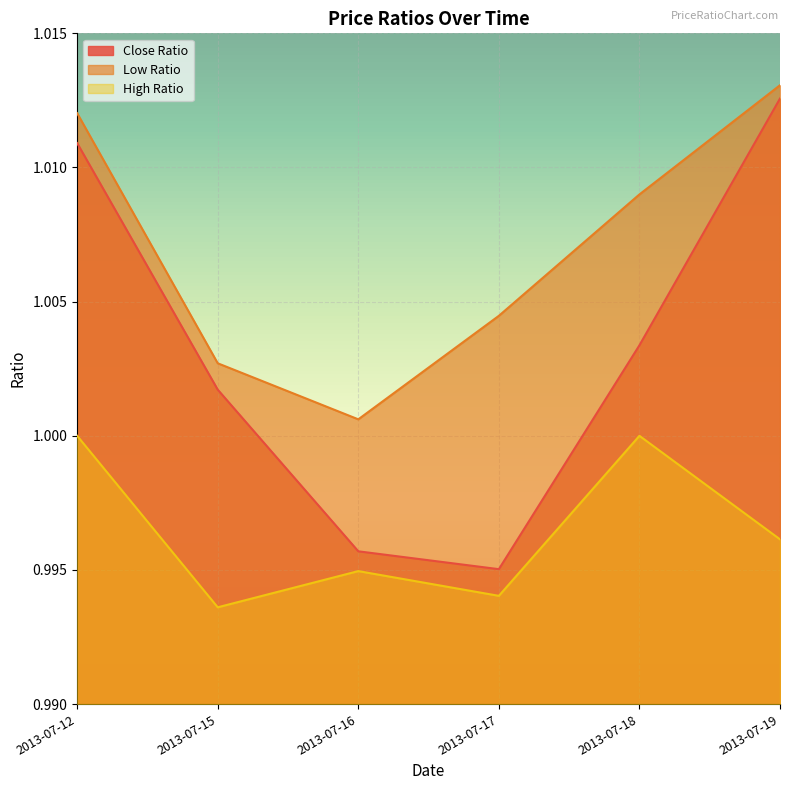

Reading left to right, what are all the values shown in this chart?

Close Ratio: 1.0	1.0	1.0	1.0	1.0	1.0
Low Ratio: 1.0	1.0	1.0	1.0	1.0	1.0
High Ratio: 1.0	1.0	1.0	1.0	1.0	1.0